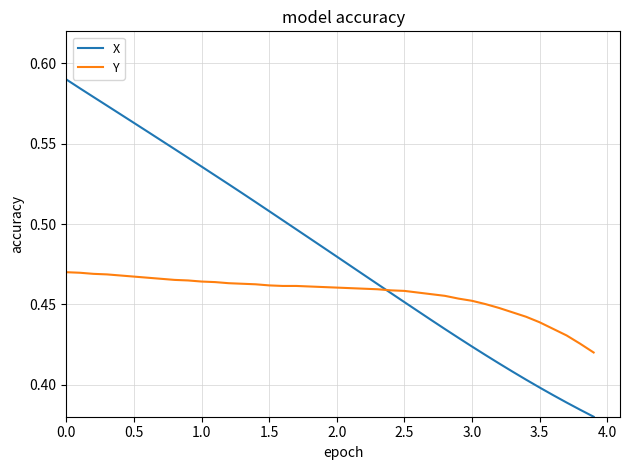

Which series has the widest spread of values?

X